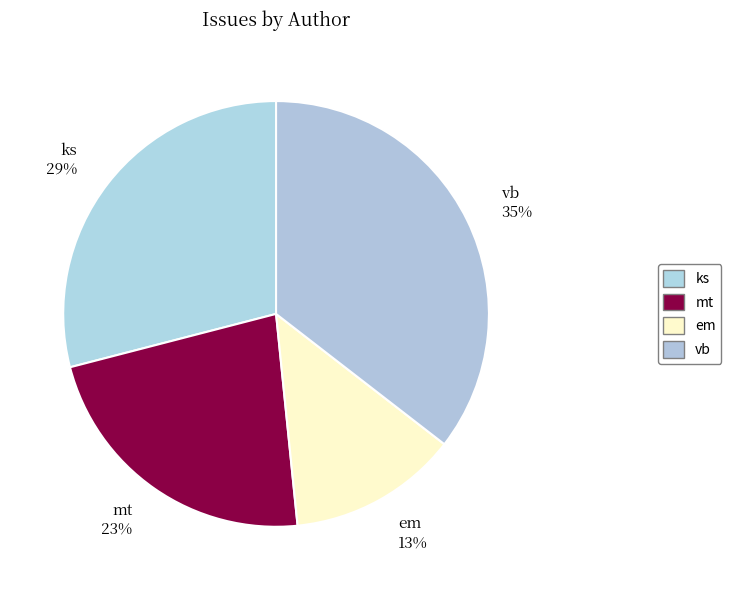

True or false: mt accounts for 23% of the total.

True